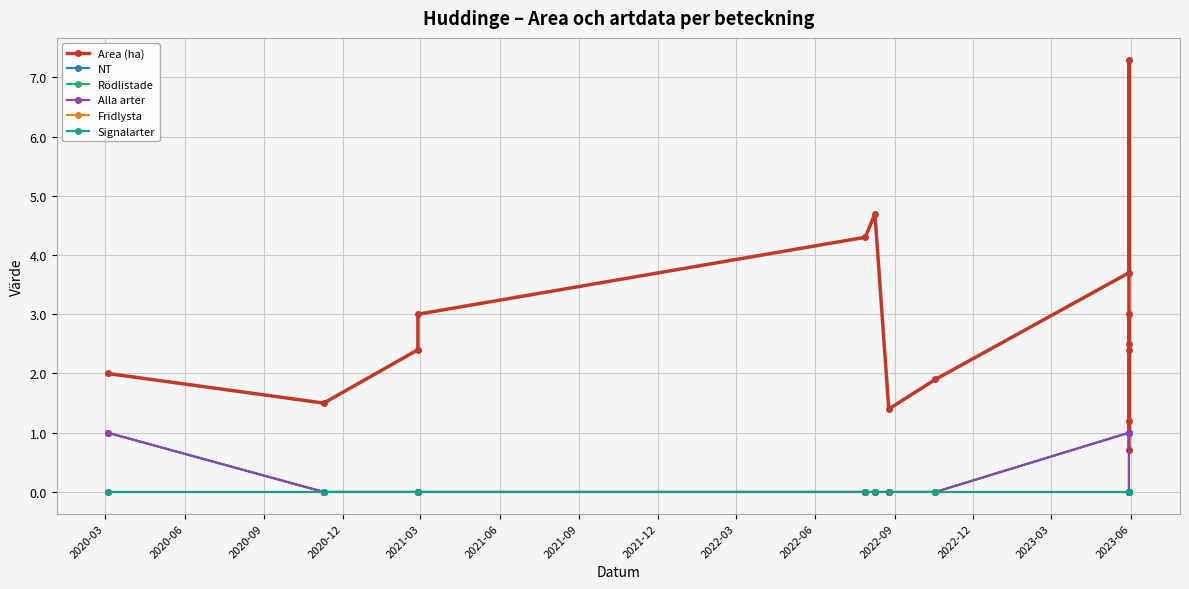

True or false: NT has a value of -0.4 at 16.

False